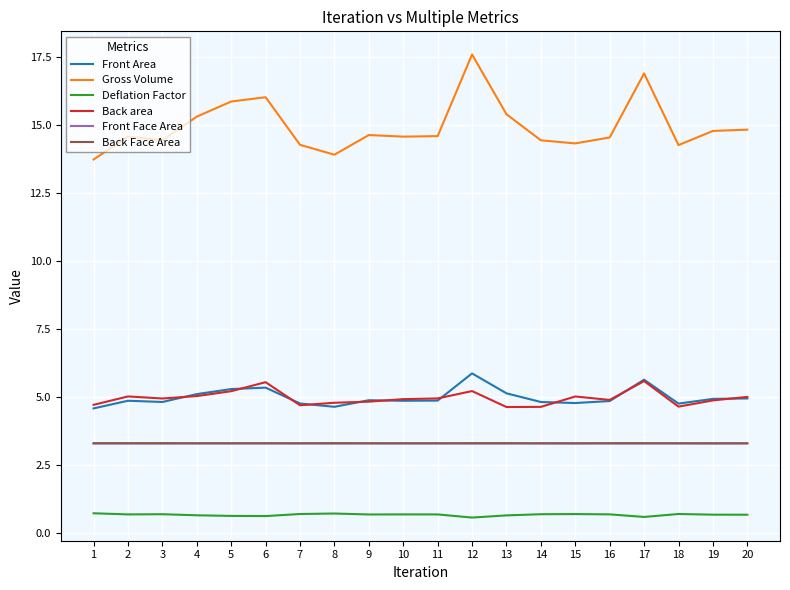

What is the difference between the second highest and second lowest values in the Deflation Factor series?

0.1